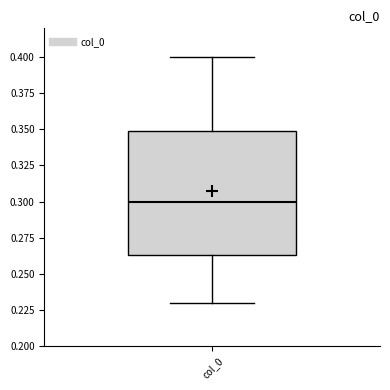

Transcribe this box plot: give where the median line is, the range the box spans, and where the two whiskers end, as read against the y-axis. The values are not printed on the chart, so give them approximately, as read against the axis.

median 0.300, box 0.265 to 0.350, whiskers 0.230 to 0.400